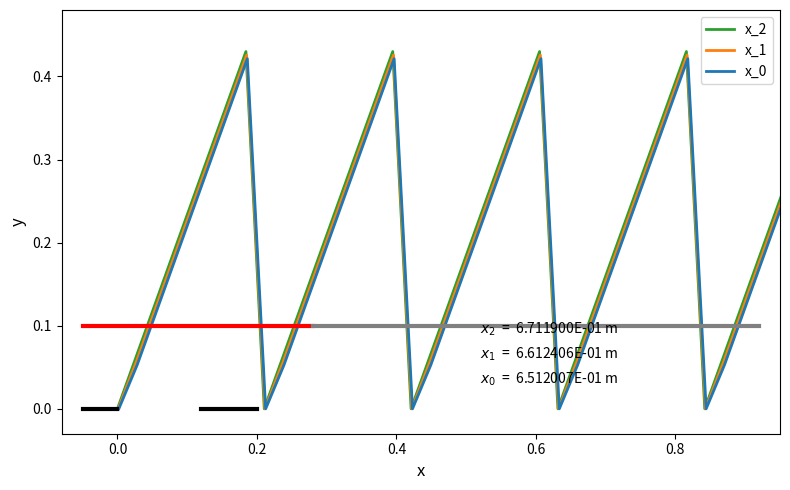

True or false: x_2 and x_1 cross at least once.

False